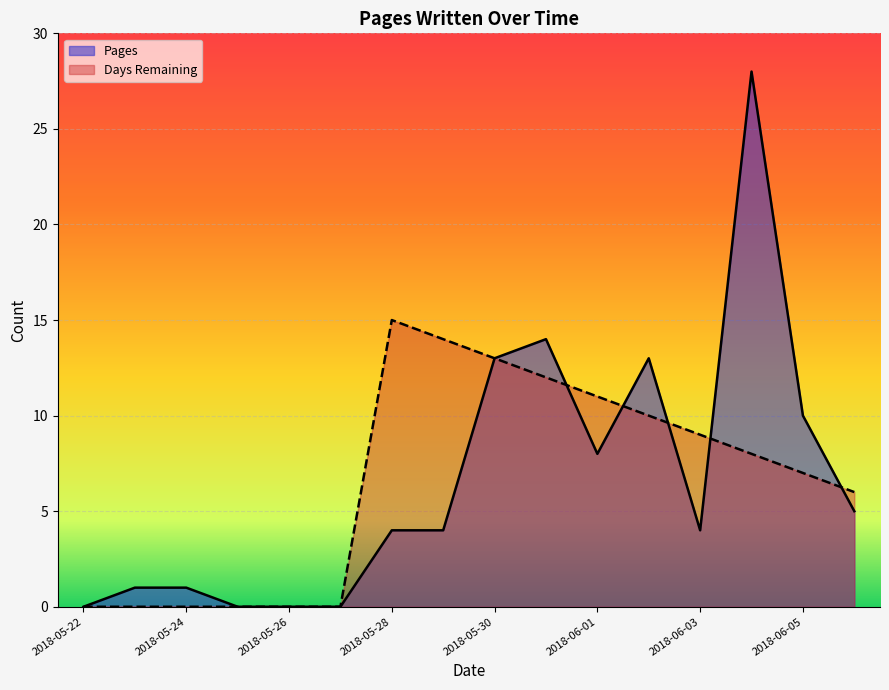

What is the spread (max minus min) of values at 2018-05-31?

2